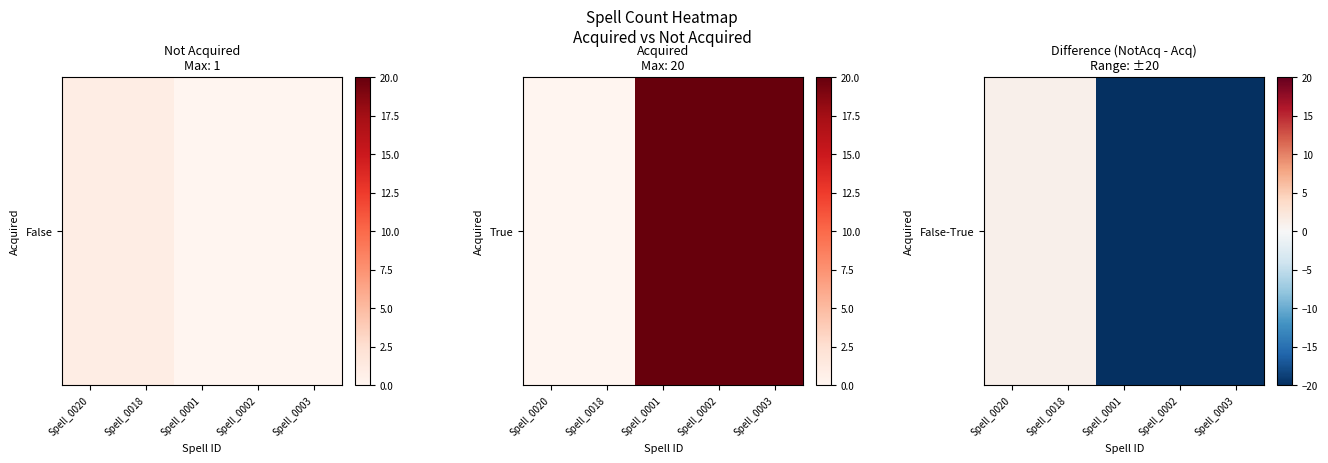

How many negative values are there?

3